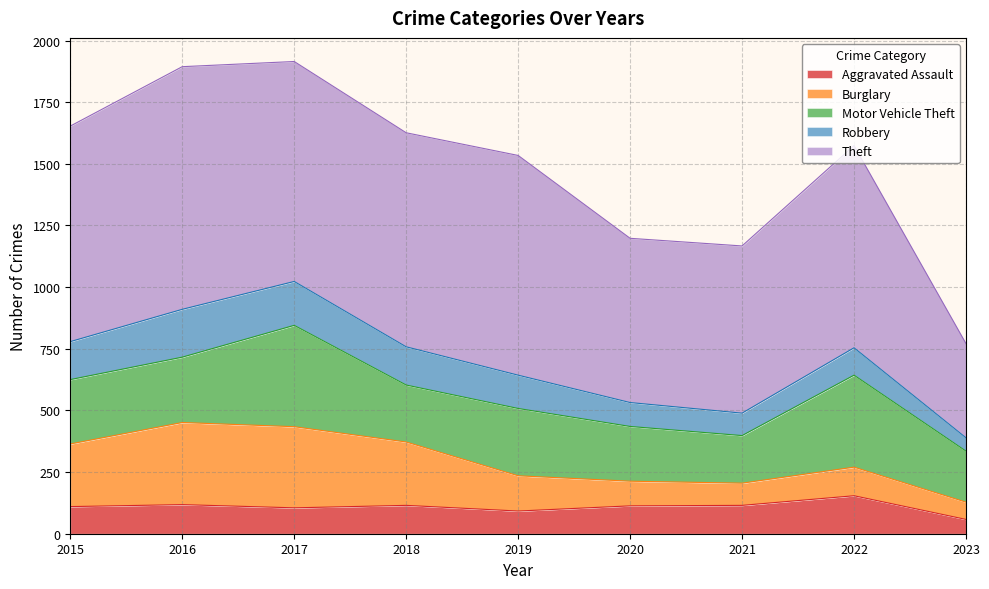

Does the chart display data point markers on the line(s)?

No